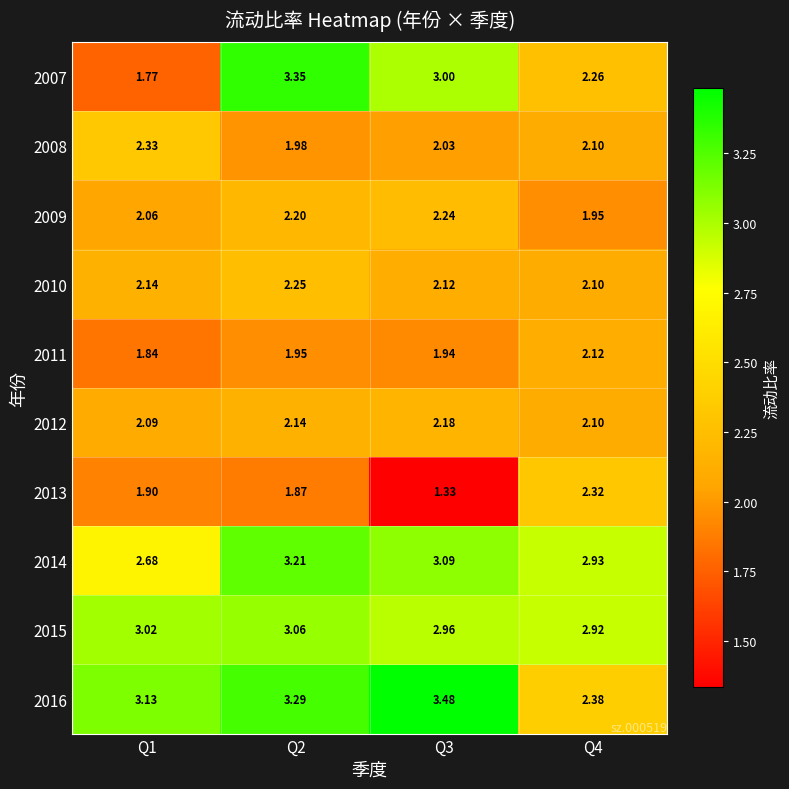

Is the value of 2013 at Q1 greater than the value of 2007 at Q3?

No